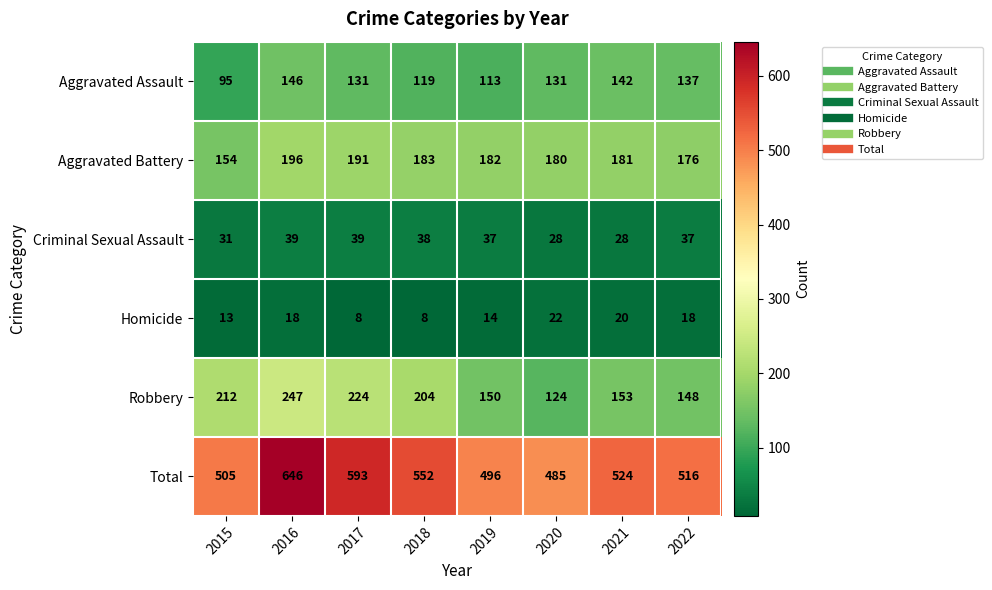

Which series has the largest total across all categories?

Total